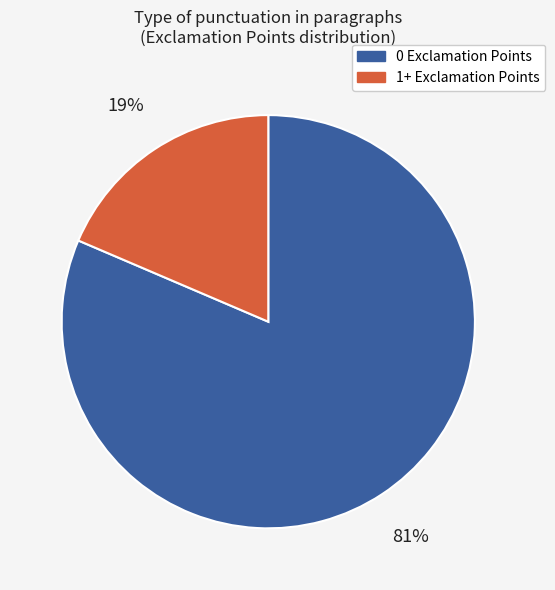

Is the sum of 0 Exclamation Points and 1+ Exclamation Points greater than half?

Yes